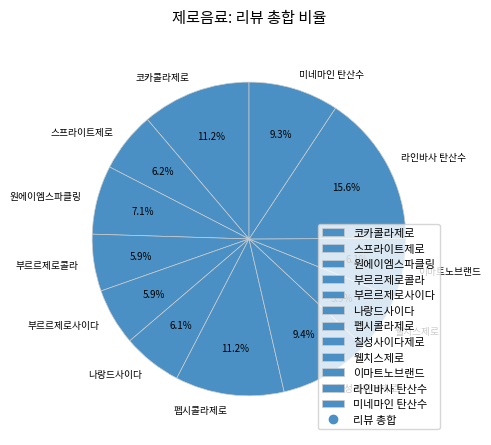

Count the number of slices in the pie.

12